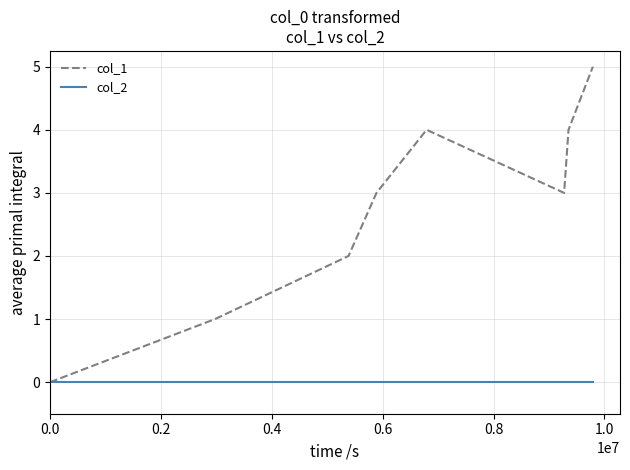

What is the maximum value shown in the chart?

5